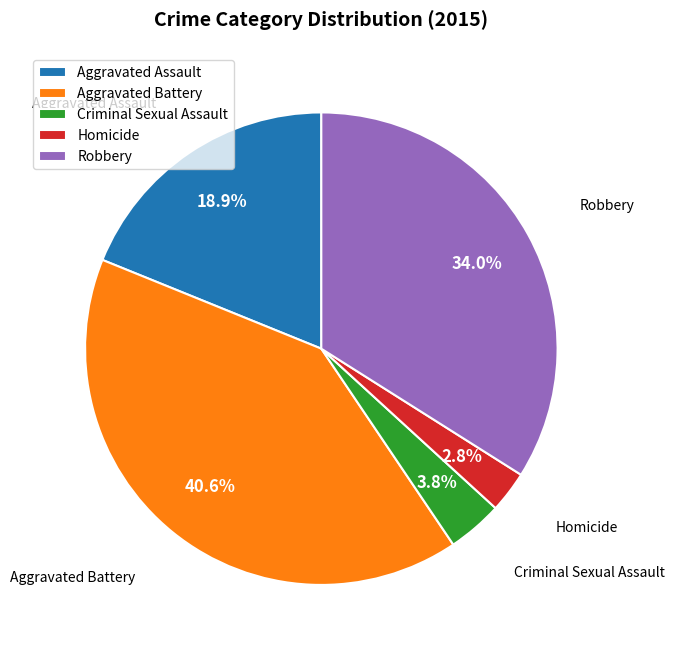

Between Robbery and Aggravated Assault, which is larger?

Robbery